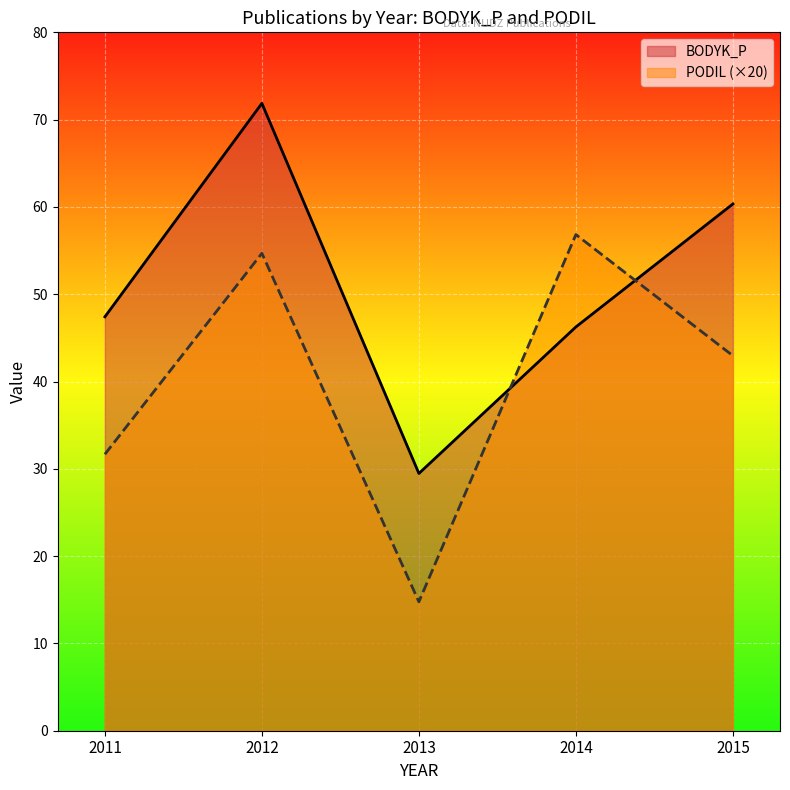

Read the BODYK_P value at 2015.

60.3